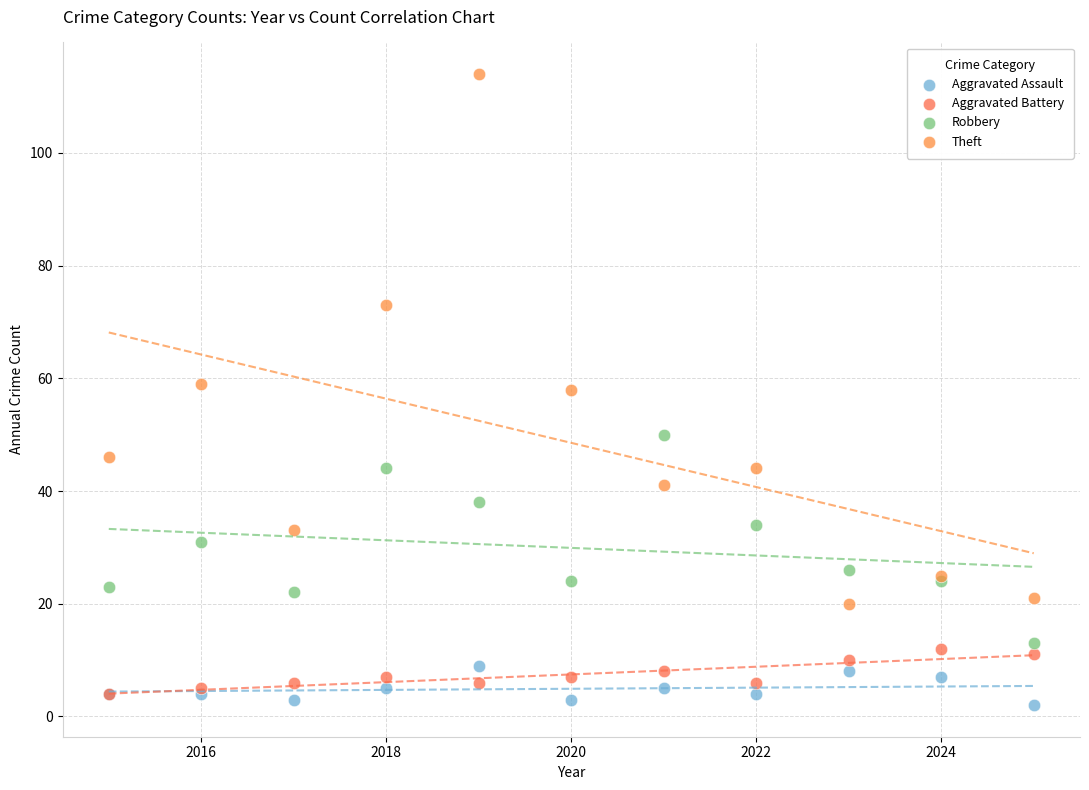

Which series has the widest spread of Y values?

Theft